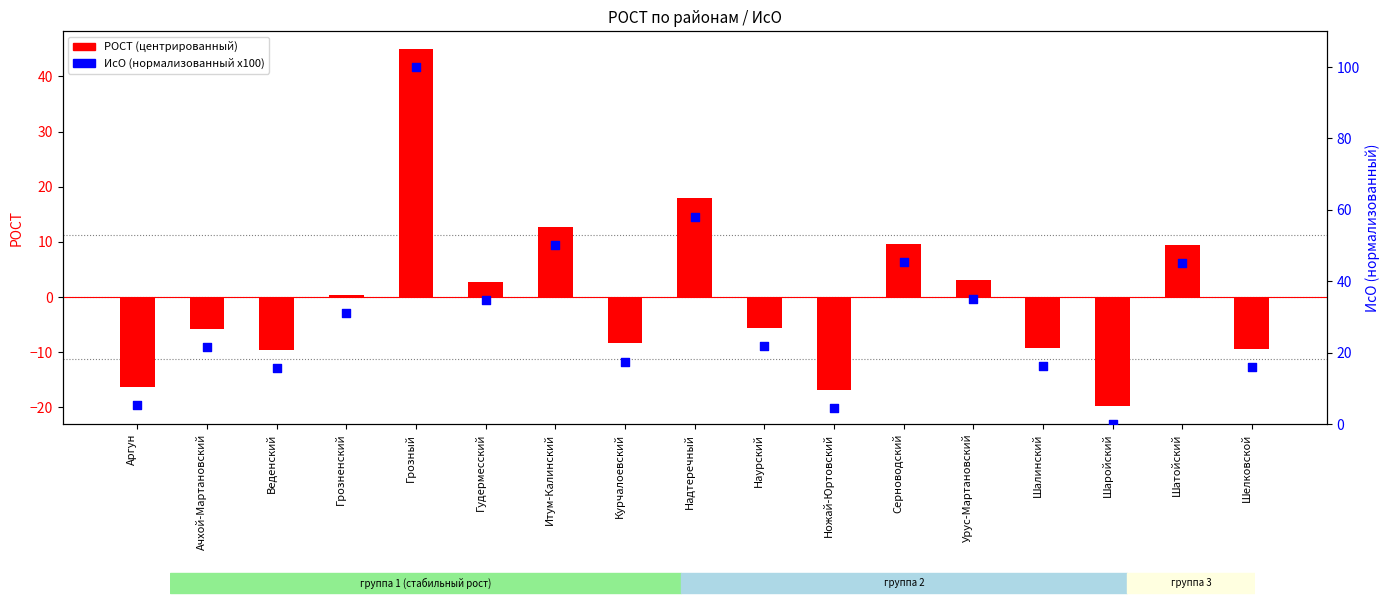

Which series contains the highest Y value?

ИсО